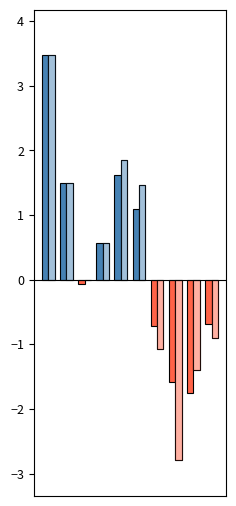

How many positive values does the 涨幅% series have?

5